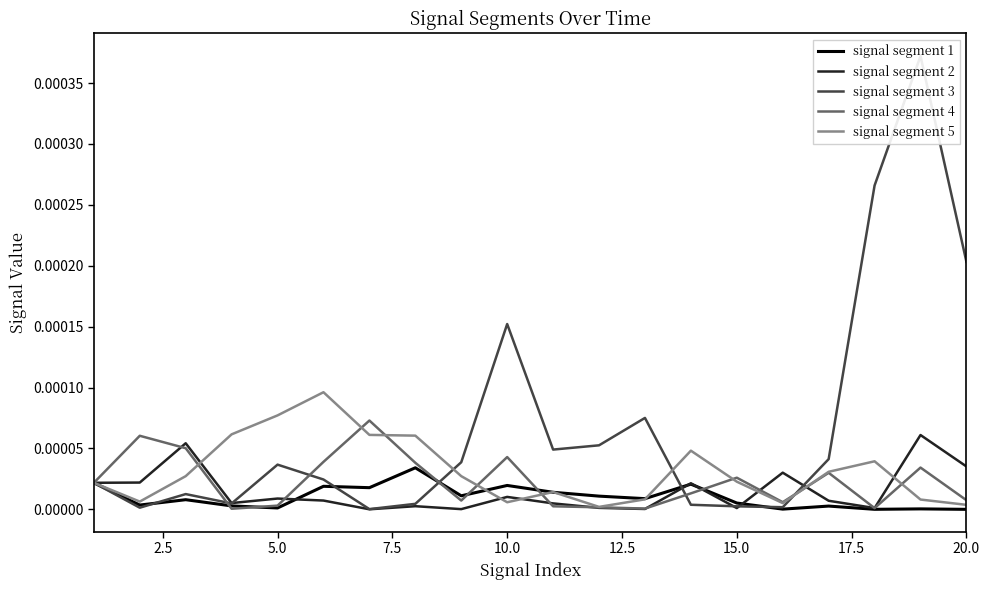

At how many categories does at least one series exceed 0?

20